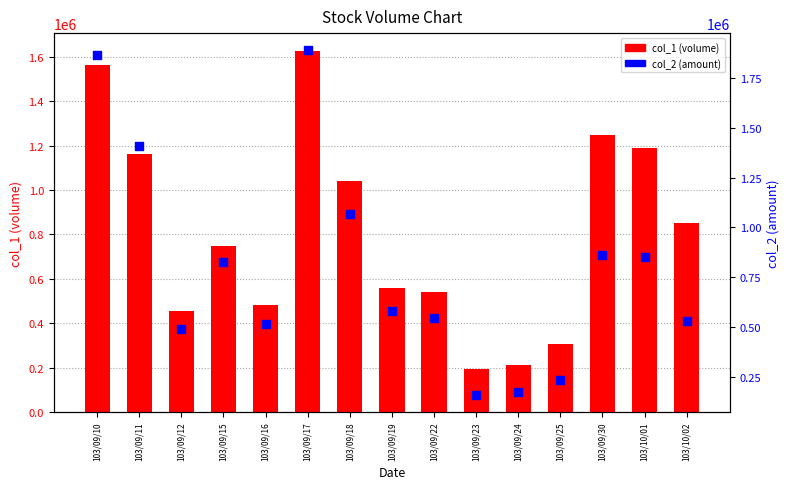

What are all the series names shown in the legend?

col_1 (volume), col_2 (amount)